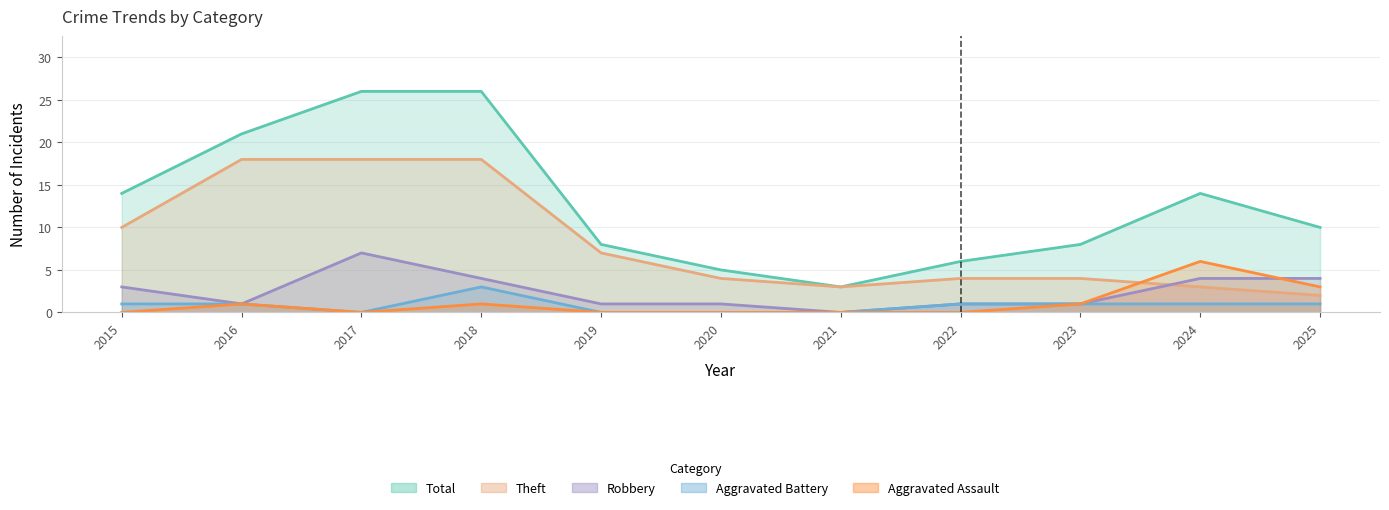

Reading right to left, what are all the values shown in this chart?

Total: 10	14	8	6	3	5	8	26	26	21	14
Theft: 2	3	4	4	3	4	7	18	18	18	10
Robbery: 4	4	1	1	0	1	1	4	7	1	3
Aggravated Battery: 1	1	1	1	0	0	0	3	0	1	1
Aggravated Assault: 3	6	1	0	0	0	0	1	0	1	0